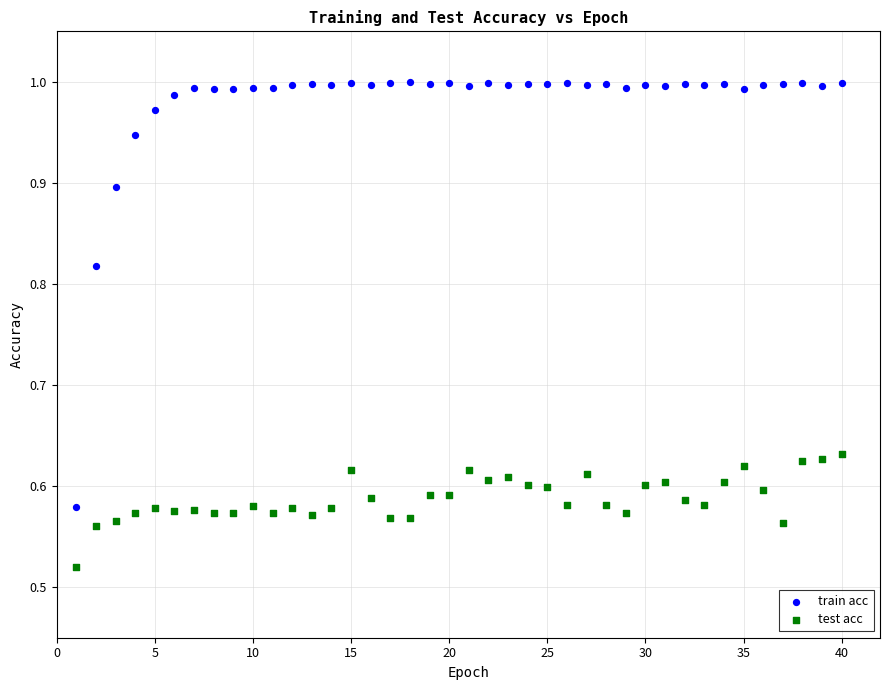

What is the X range (max minus min) for the scatter plot?

39.0